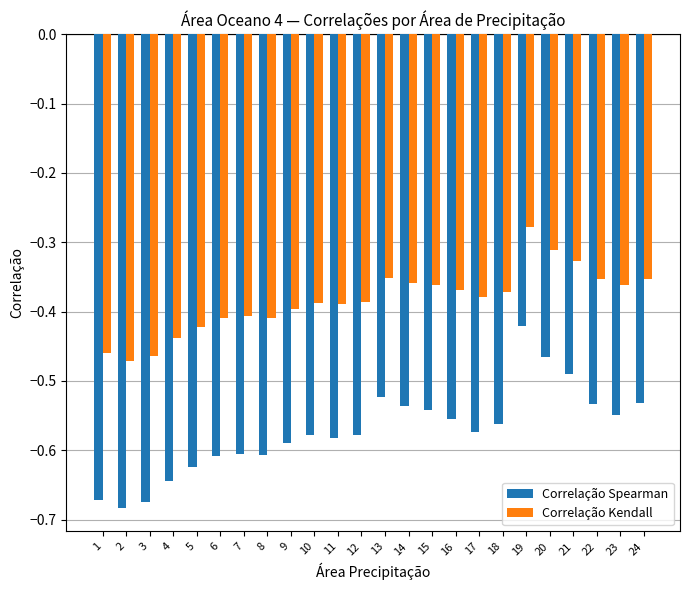

What is the difference between the highest and lowest values at 22?

0.2